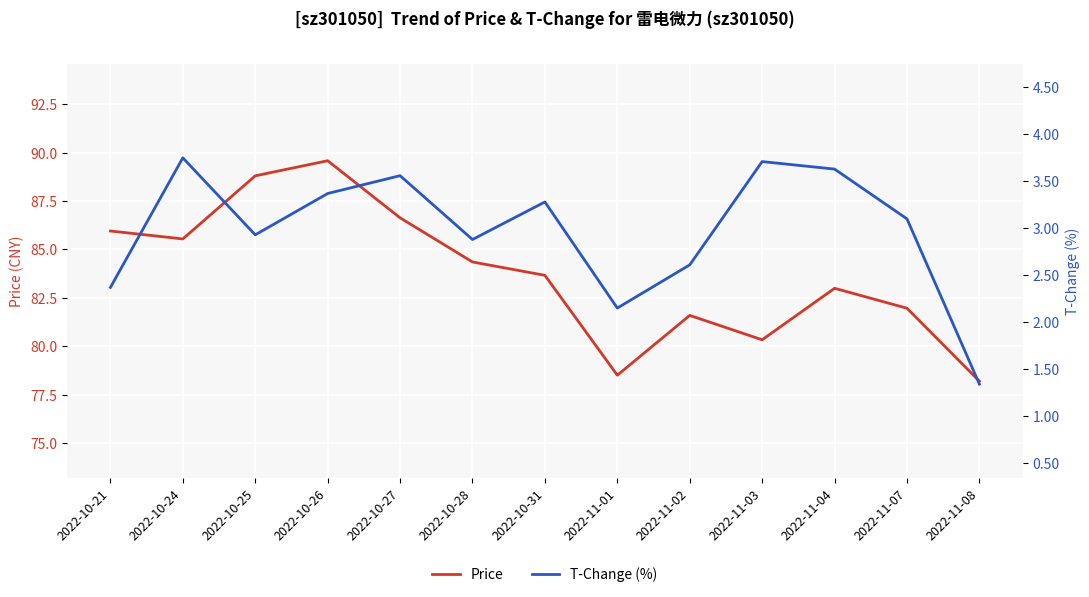

What is the label of the 10th point from the left?

2022-11-03